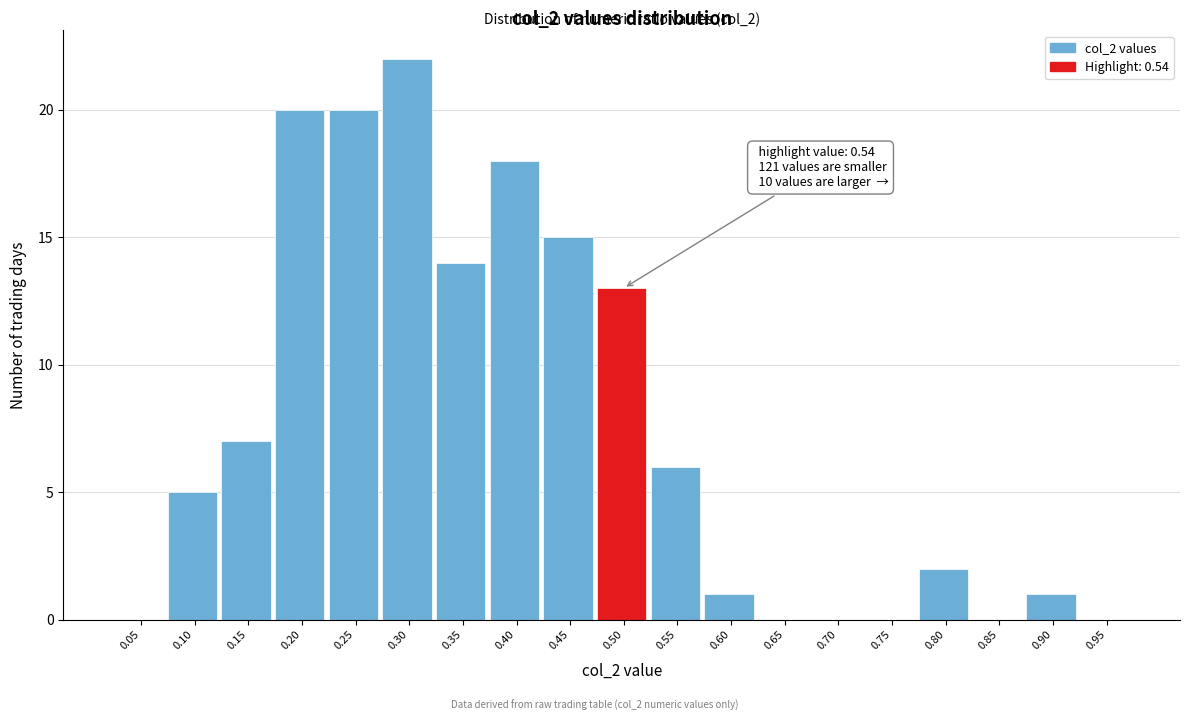

Reading left to right, list all the values displayed in this chart.

0.05=0	0.10=5	0.15=7	0.20=20	0.25=20	0.30=22	0.35=14	0.40=18	0.45=15	0.50=13	0.55=6	0.60=1	0.65=0	0.70=0	0.75=0	0.80=2	0.85=0	0.90=1	0.95=0